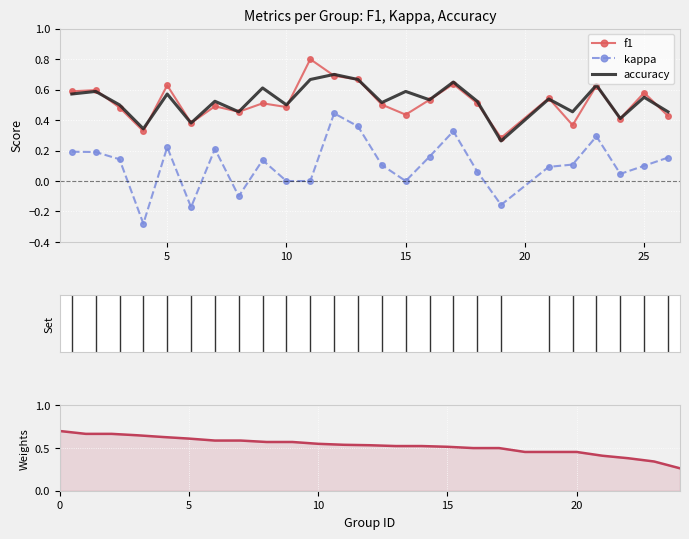

True or false: accuracy has a value of 0.5 at 10.

True